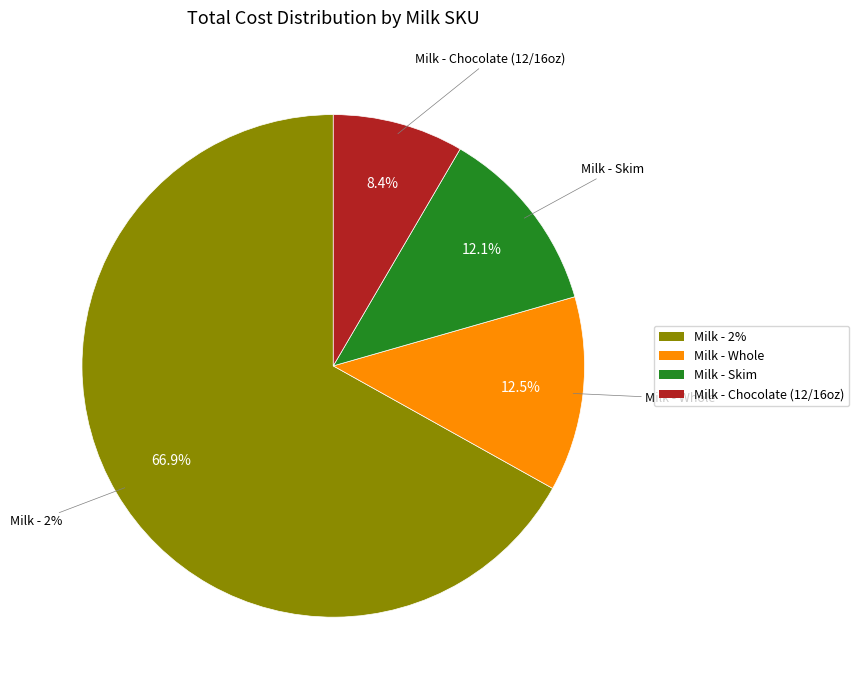

Rank the categories by value from lowest to highest.

chop, skimg, wholeg, twog